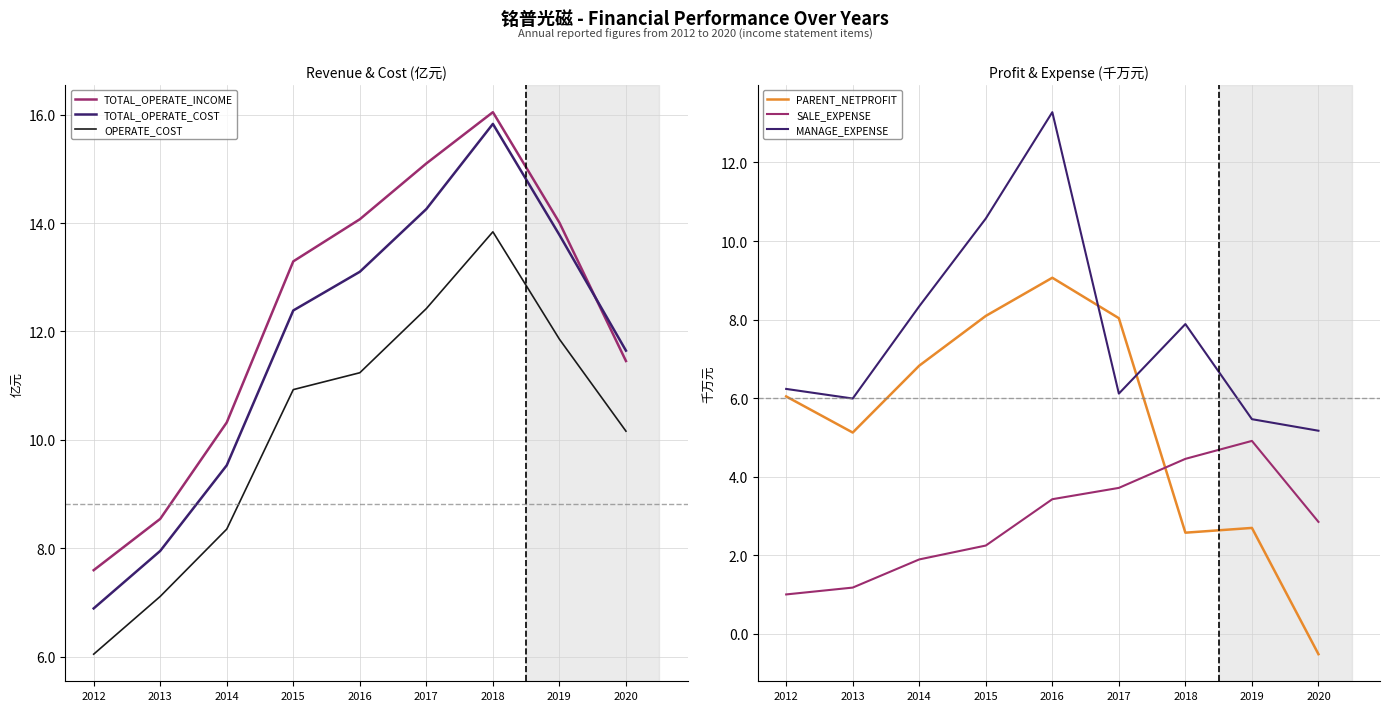

True or false: PARENT_NETPROFIT has more than 0 interior local peaks.

True